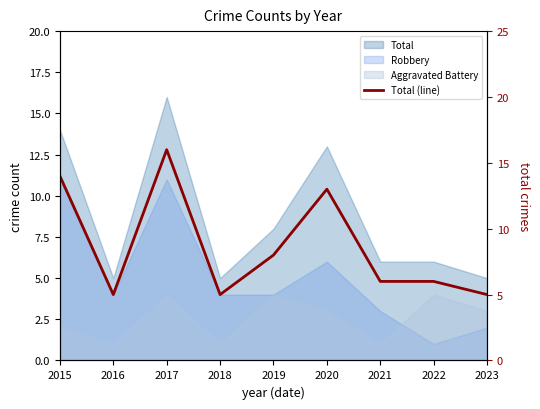

True or false: the data has more than 1 interior local peaks.

True